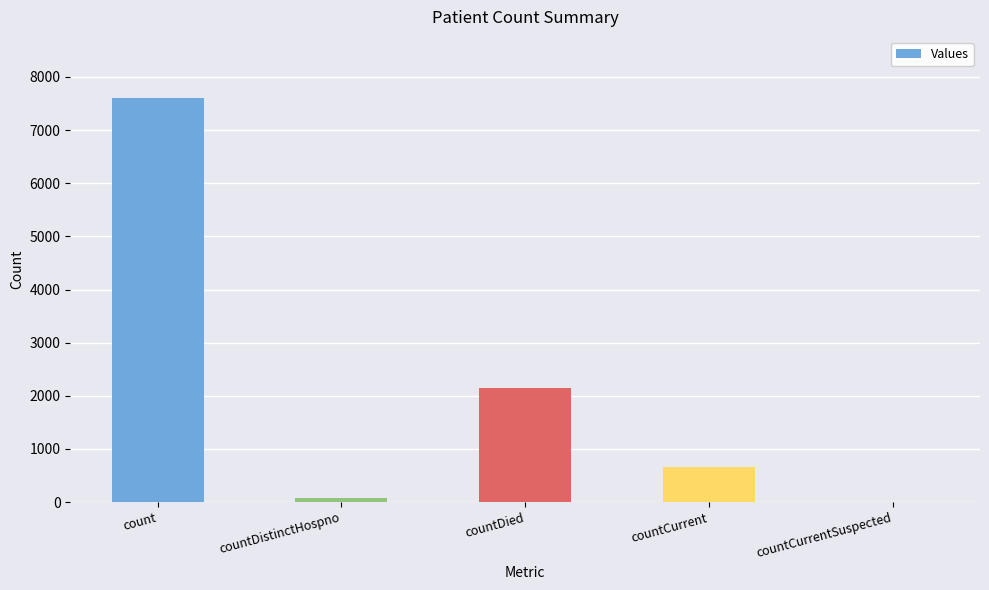

True or false: the data shows 859 at countDied.

False